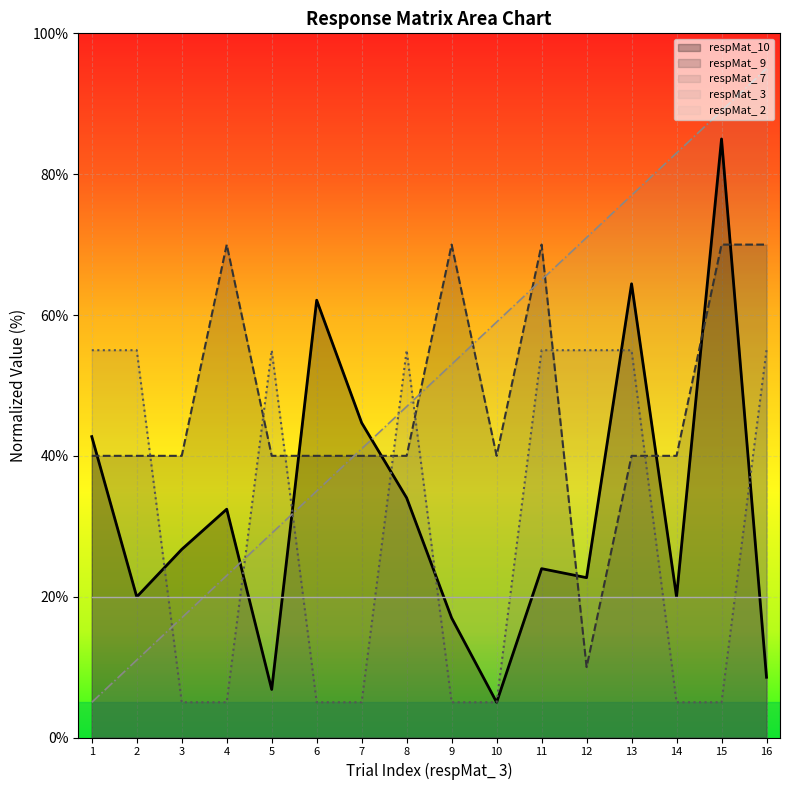

Which series has the largest total across all categories?

respMat_ 3